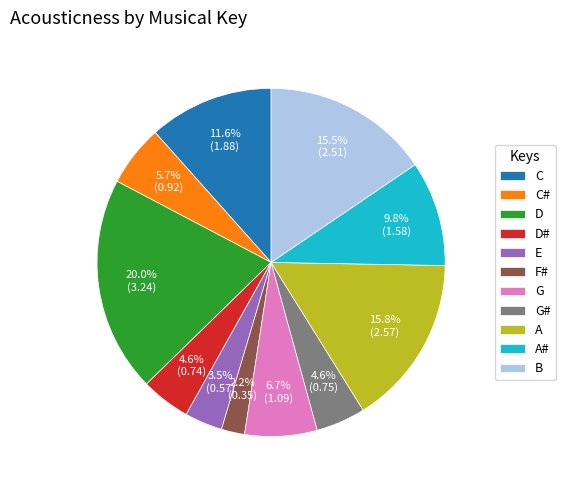

What percentage do A and C together represent?

27.4%